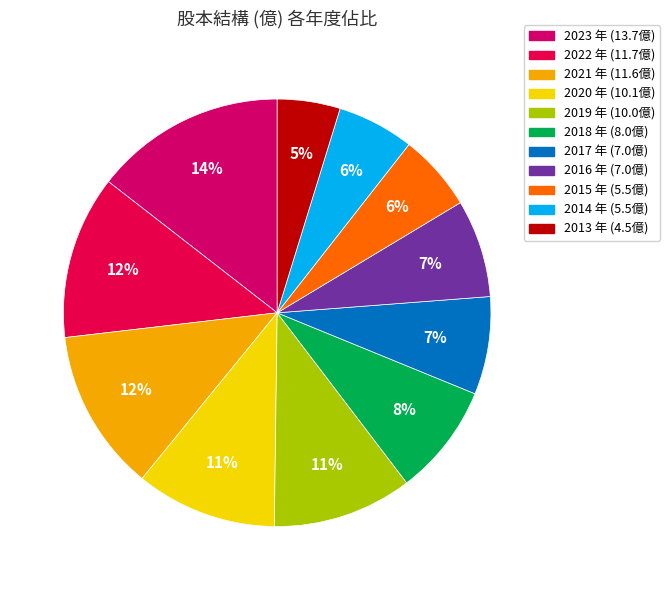

What is the ratio of the value at 2019 to the value at 2023?

0.7